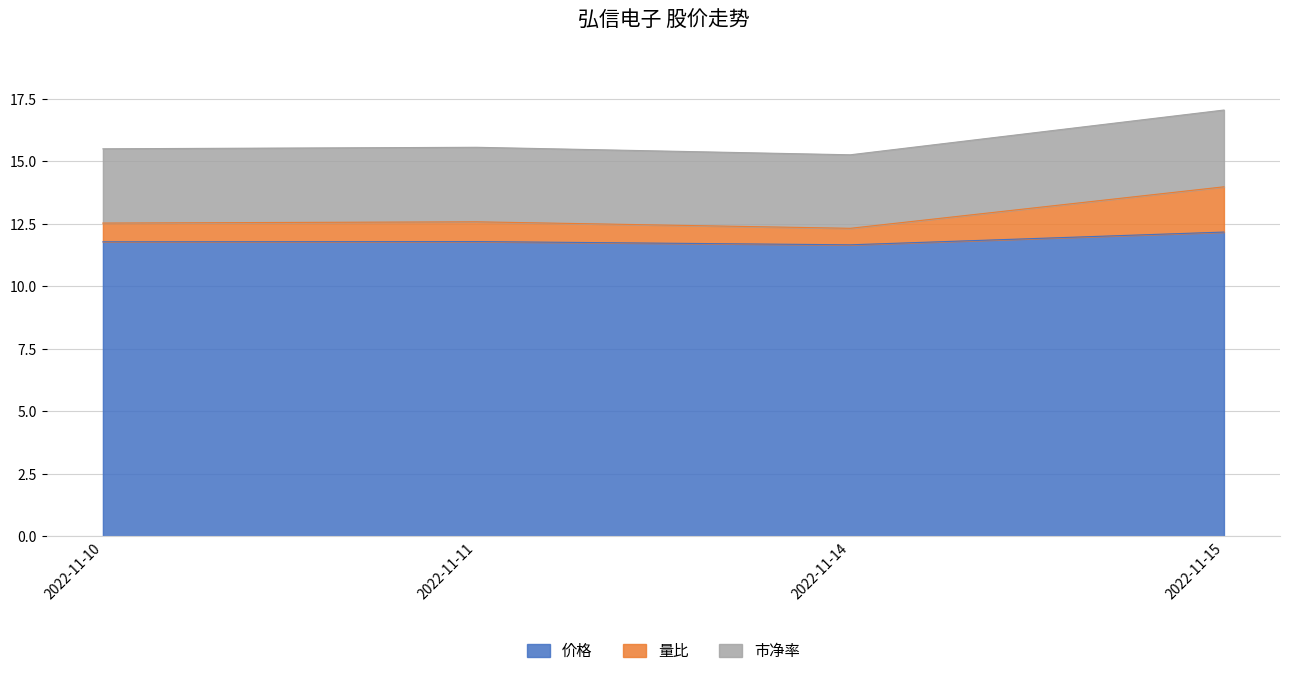

What is the total value across all series at 2022-11-10?

15.5